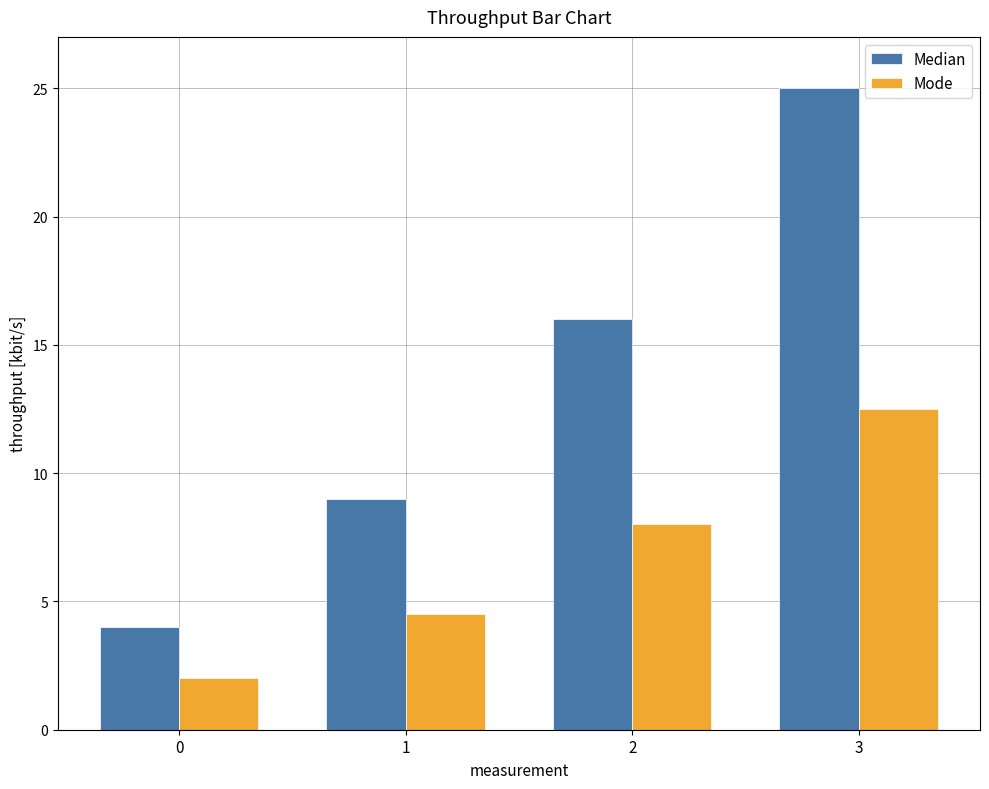

Which series has the largest total across all categories?

Median